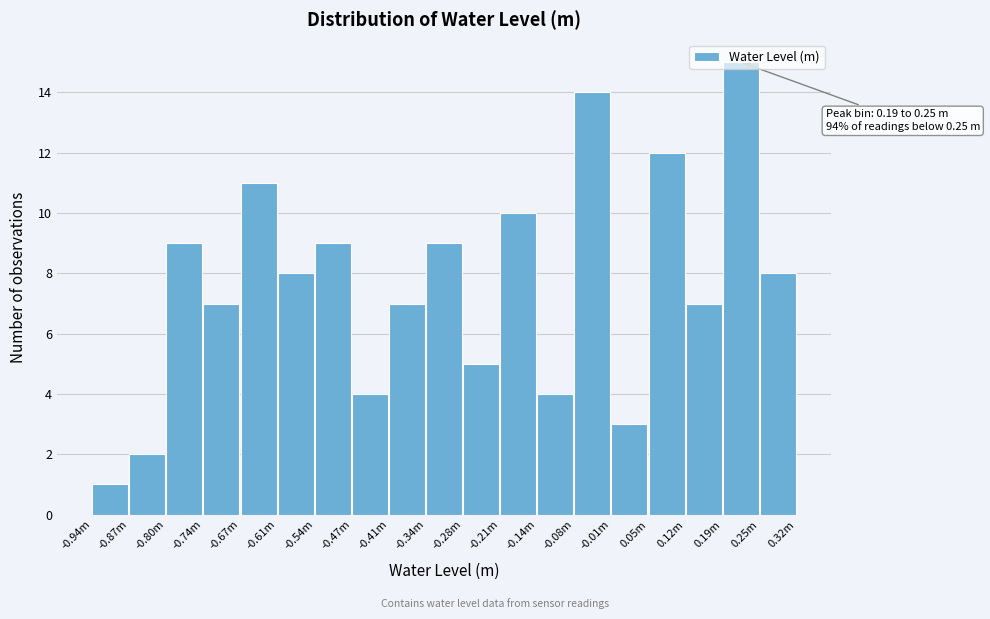

What is the label of the 8th bar from the right?

-0.21m